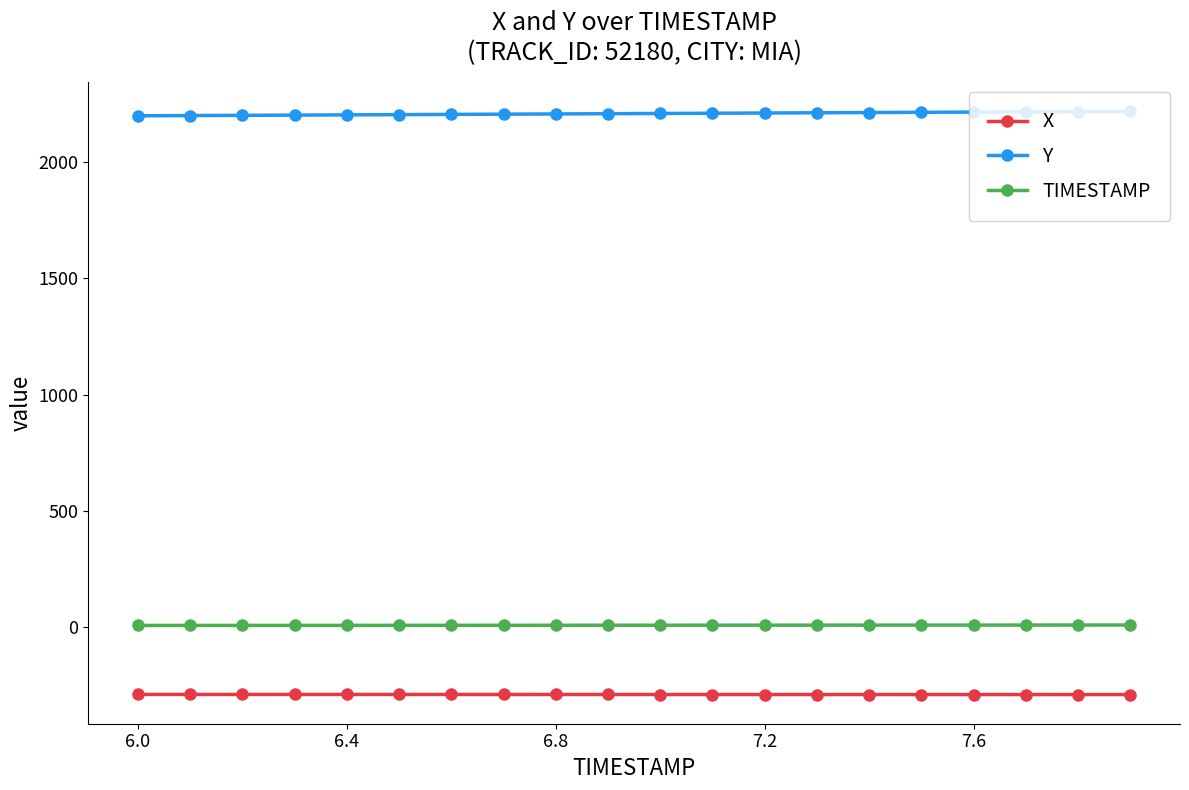

Rank the series by their maximum value, from highest to lowest.

Y, TIMESTAMP, X